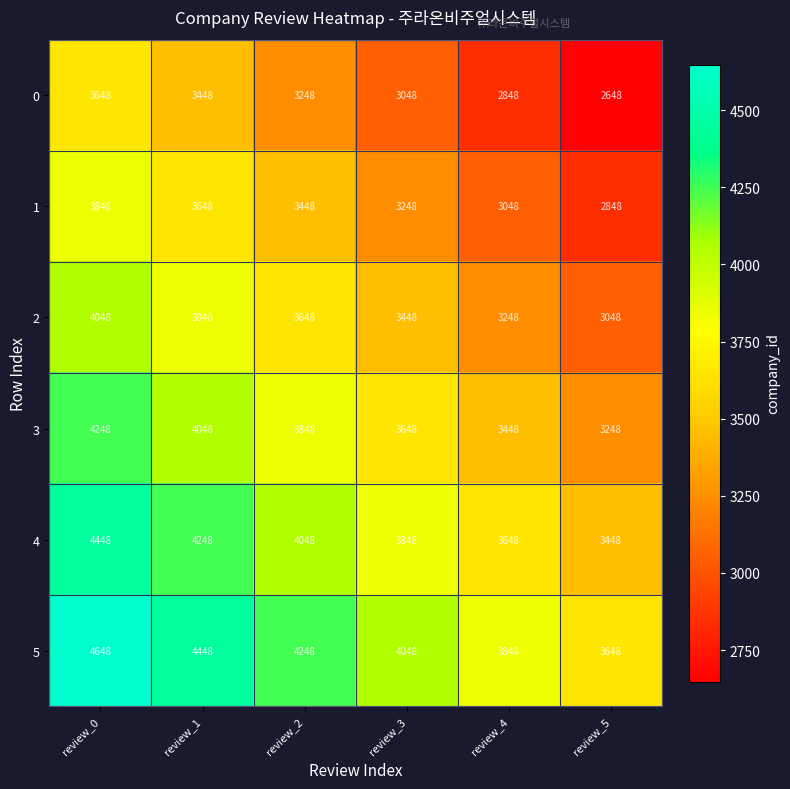

At which label does 3 reach its minimum?

review_5